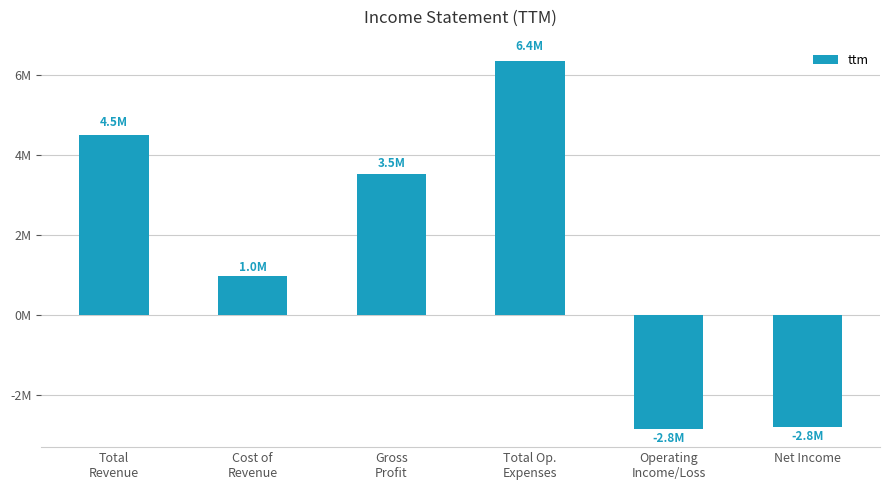

What is the label of the 3rd bar from the left?

Gross
Profit